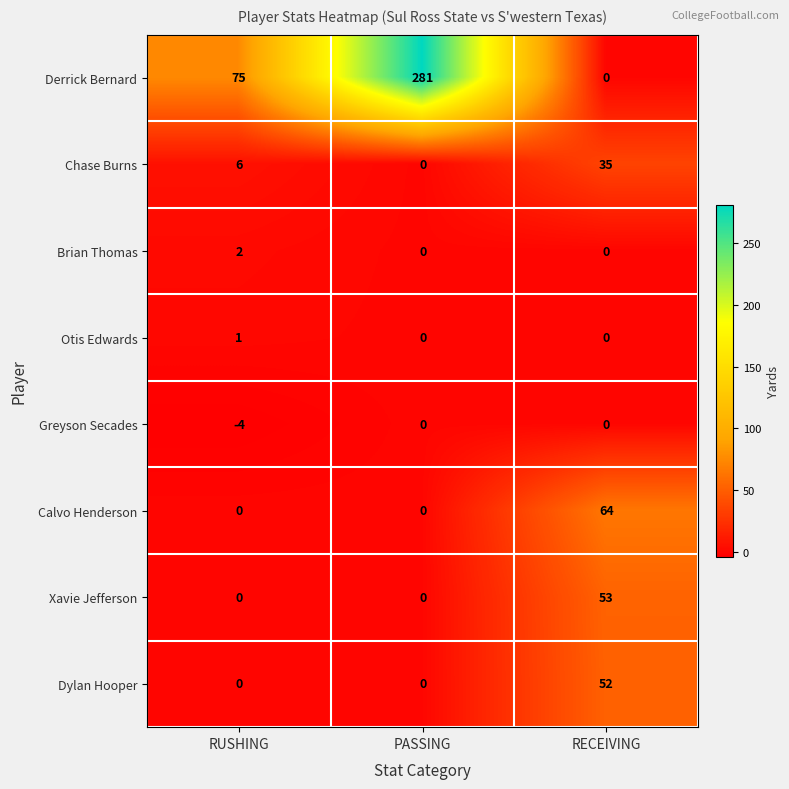

Reading left to right, transcribe all the data shown in this chart.

Derrick Bernard: RUSHING=75	PASSING=281	RECEIVING=0
Chase Burns: RUSHING=6	PASSING=0	RECEIVING=35
Brian Thomas: RUSHING=2	PASSING=0	RECEIVING=0
Otis Edwards: RUSHING=1	PASSING=0	RECEIVING=0
Greyson Secades: RUSHING=-4	PASSING=0	RECEIVING=0
Calvo Henderson: RUSHING=0	PASSING=0	RECEIVING=64
Xavie Jefferson: RUSHING=0	PASSING=0	RECEIVING=53
Dylan Hooper: RUSHING=0	PASSING=0	RECEIVING=52